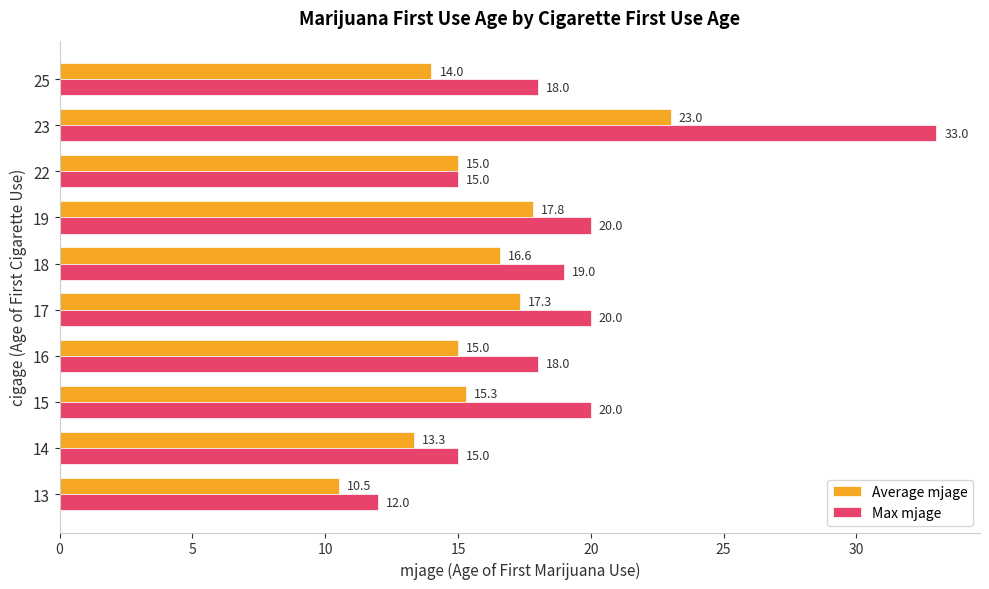

Between 14 and 25, which series saw the biggest shift?

Max mjage